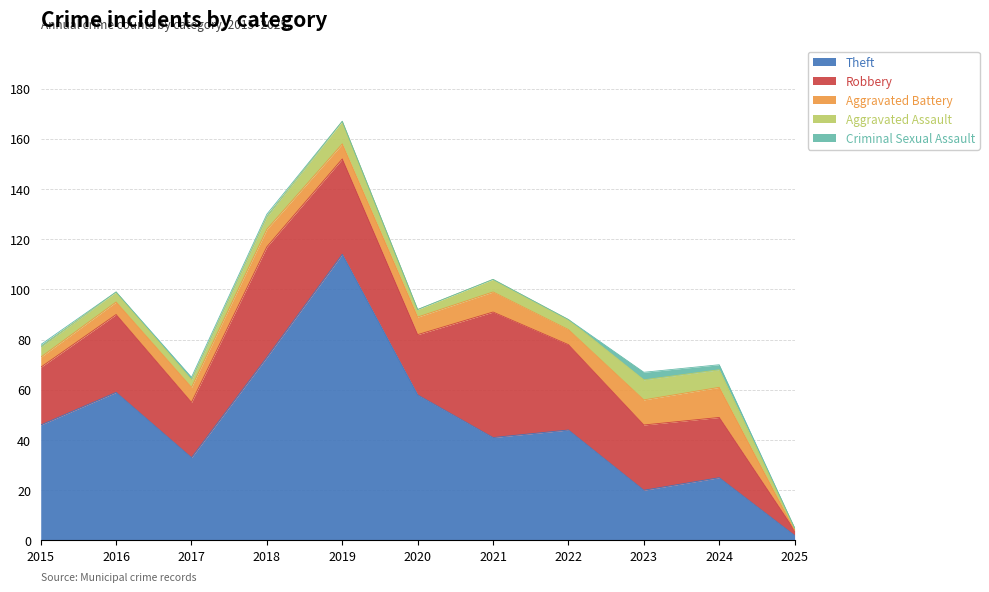

What is the difference between the Criminal Sexual Assault values at 2019 and 2023?

3